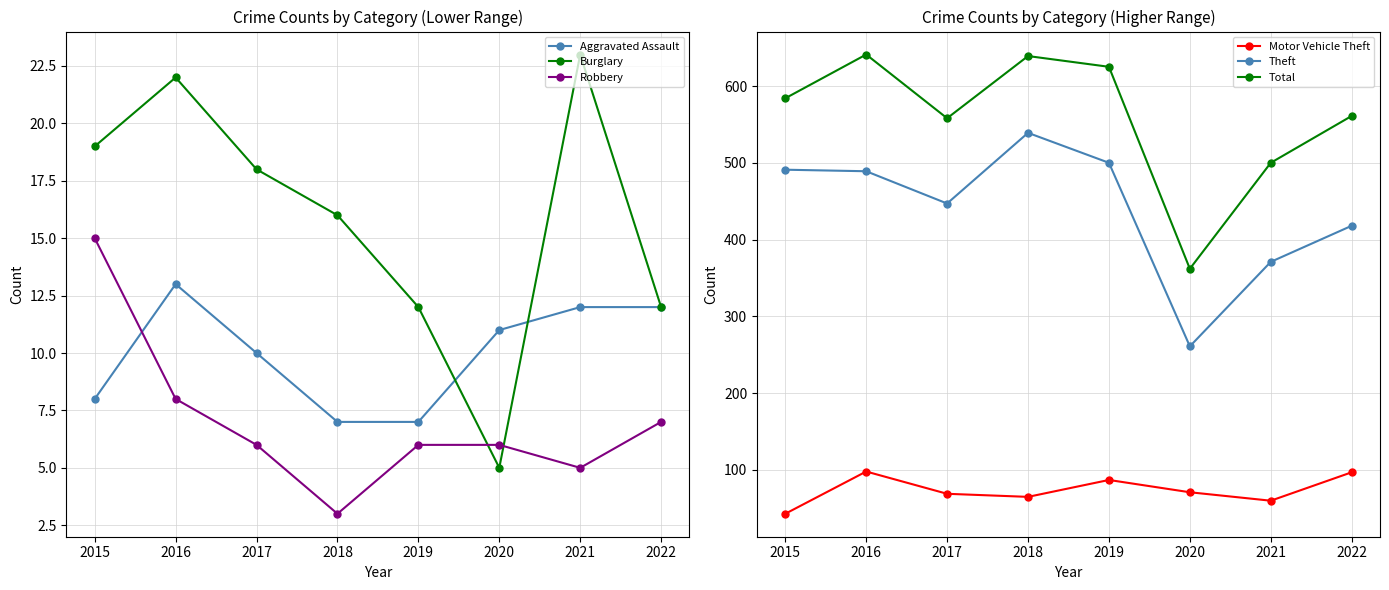

What is the value of the Aggravated Assault point at the 3rd from the left?

10